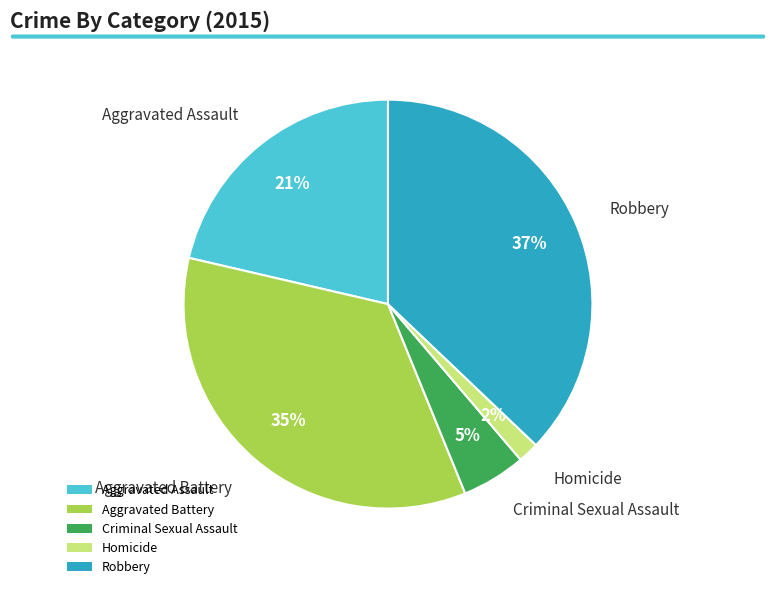

What is the smallest slice in the pie chart?

Homicide